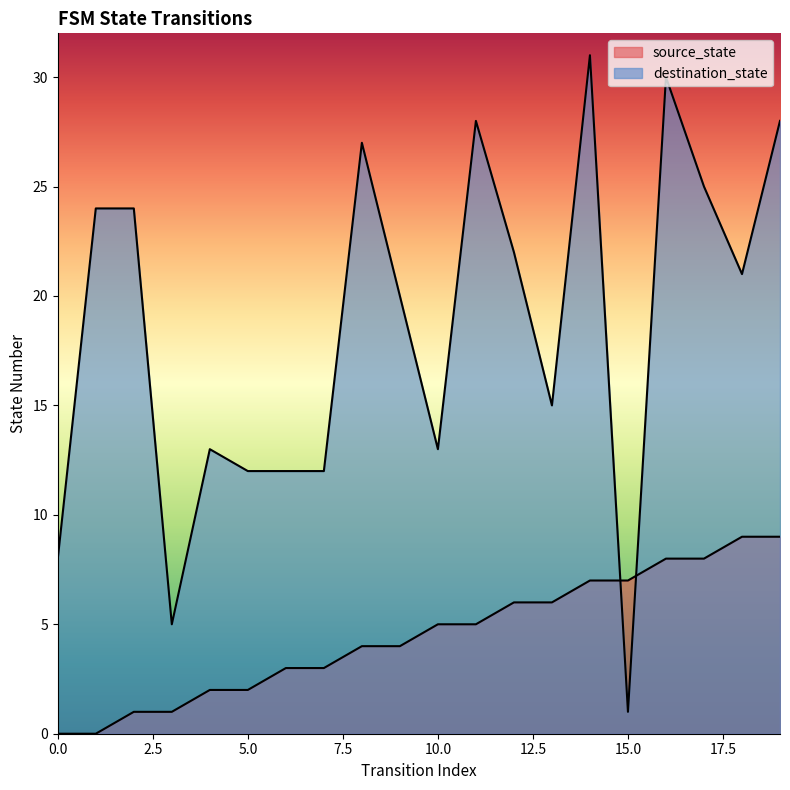

Rank the categories by destination_state value from highest to lowest.

14, 16, 11, 19, 8, 17, 1, 2, 12, 18, 9, 13, 4, 10, 5, 6, 7, 0, 3, 15